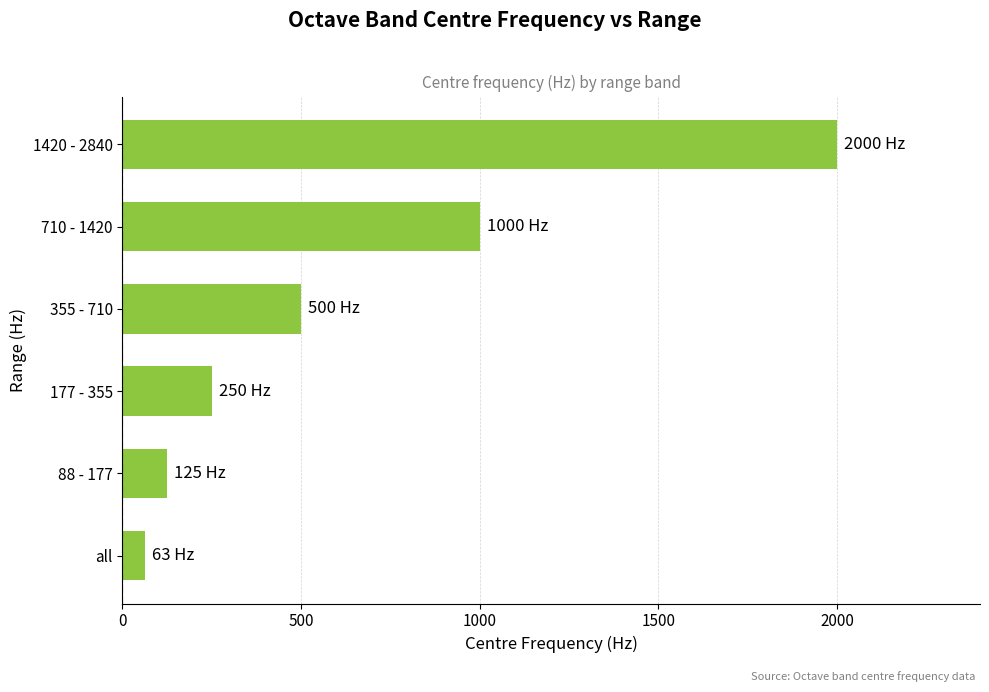

What is the smallest value displayed?

63